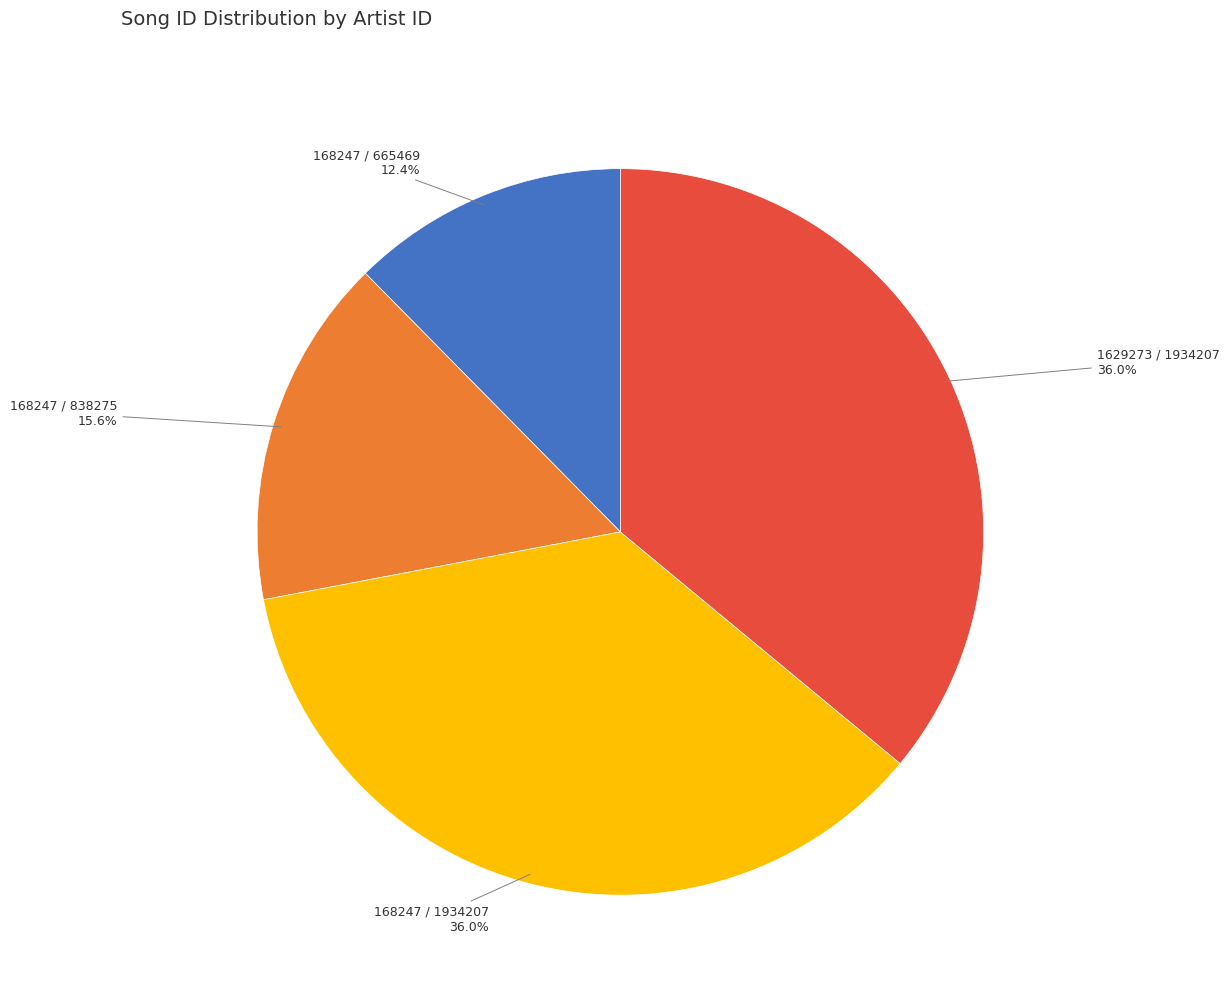

To the nearest percent, what is the average slice percentage?

25%